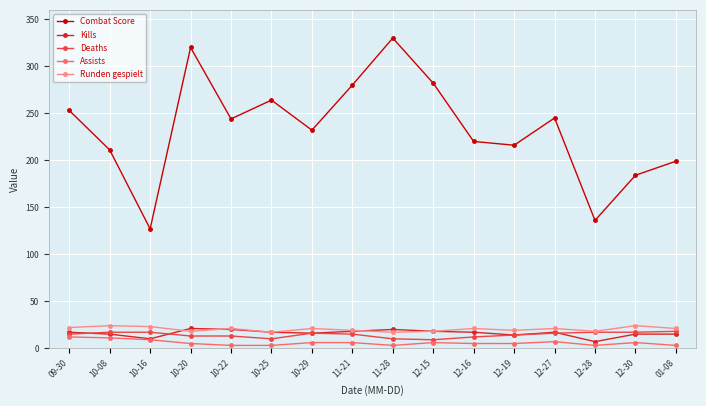

What is the maximum value shown in the chart?

330